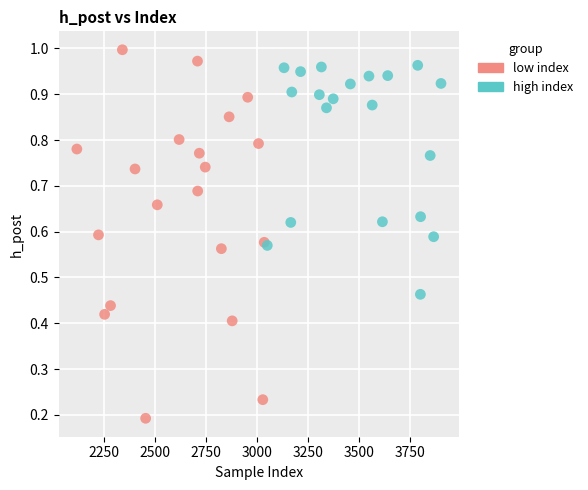

What are all the series names shown in the legend?

low index, high index